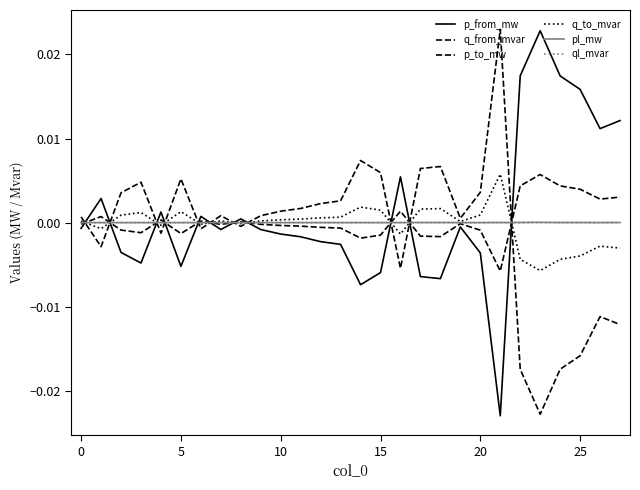

Is this an area chart (filled region under the line)?

No